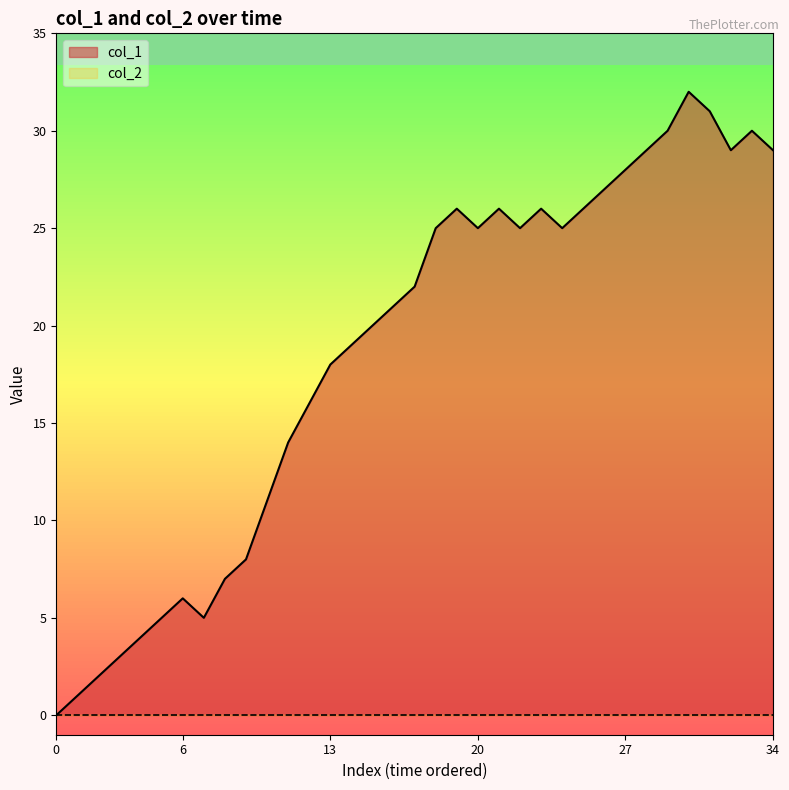

Which series has the largest total across all categories?

col_1